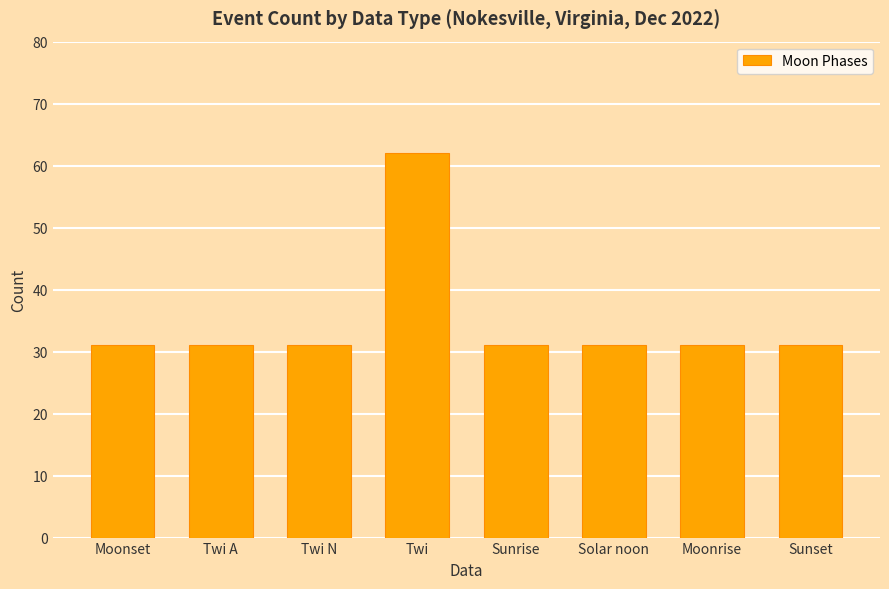

What is the average value?

35